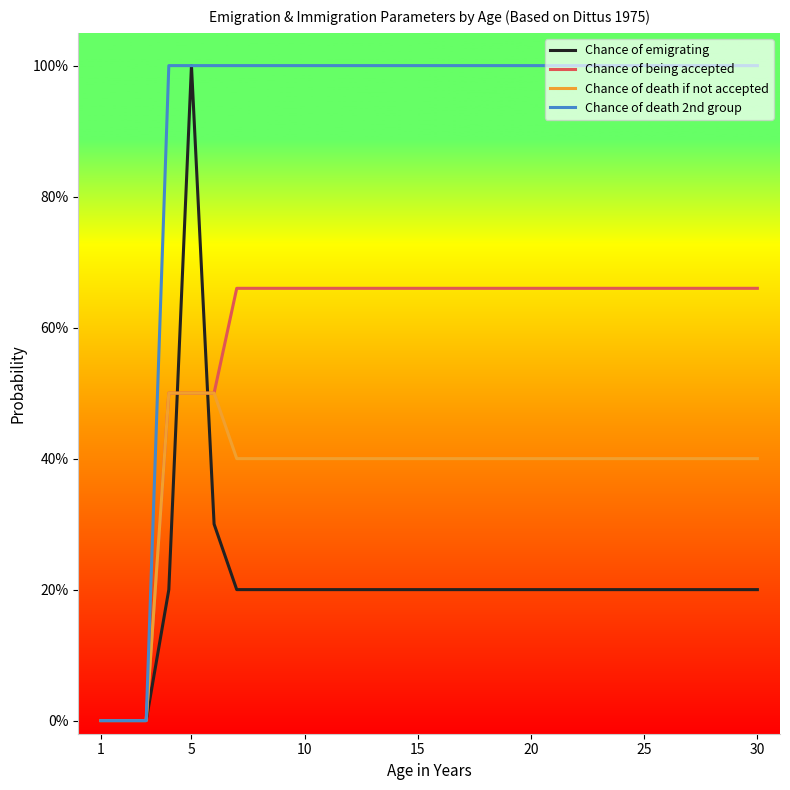

Does the chart display data point markers on the line(s)?

No